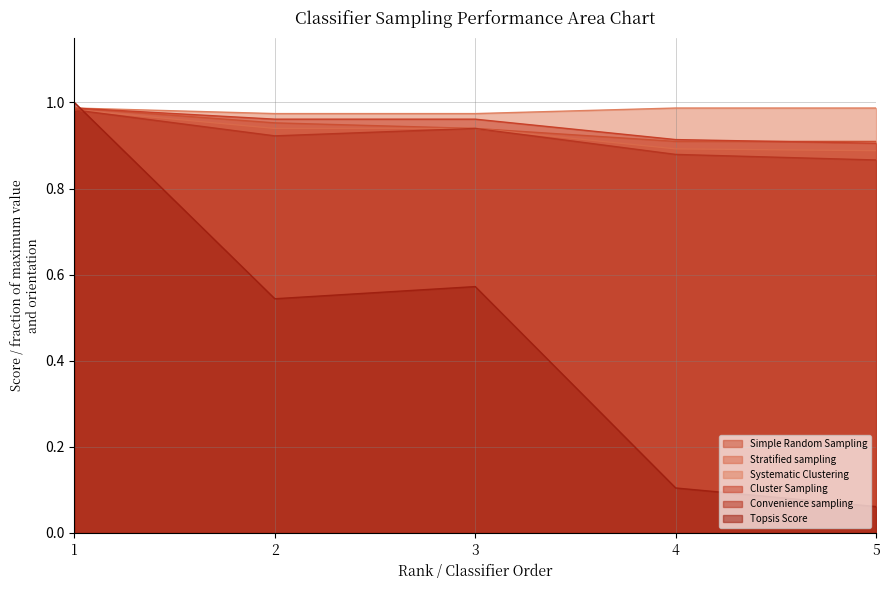

What is the value of the Simple Random Sampling point at the 2nd from the left?

1.0